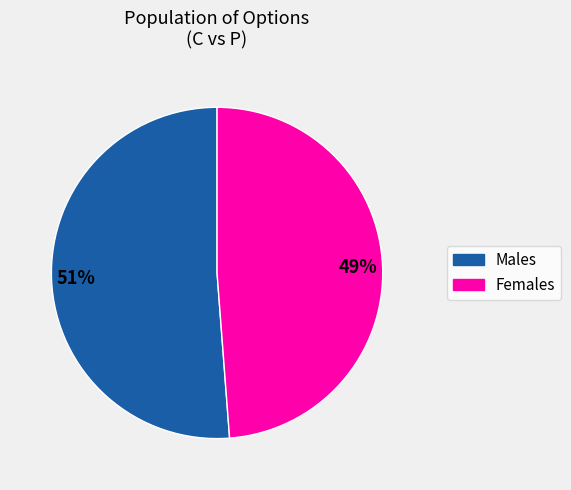

Count the number of slices in the pie.

2